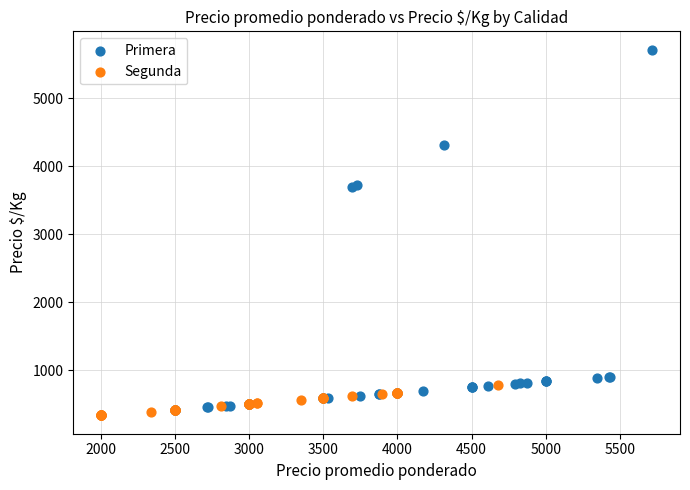

Which series reaches the minimum Y coordinate?

Segunda